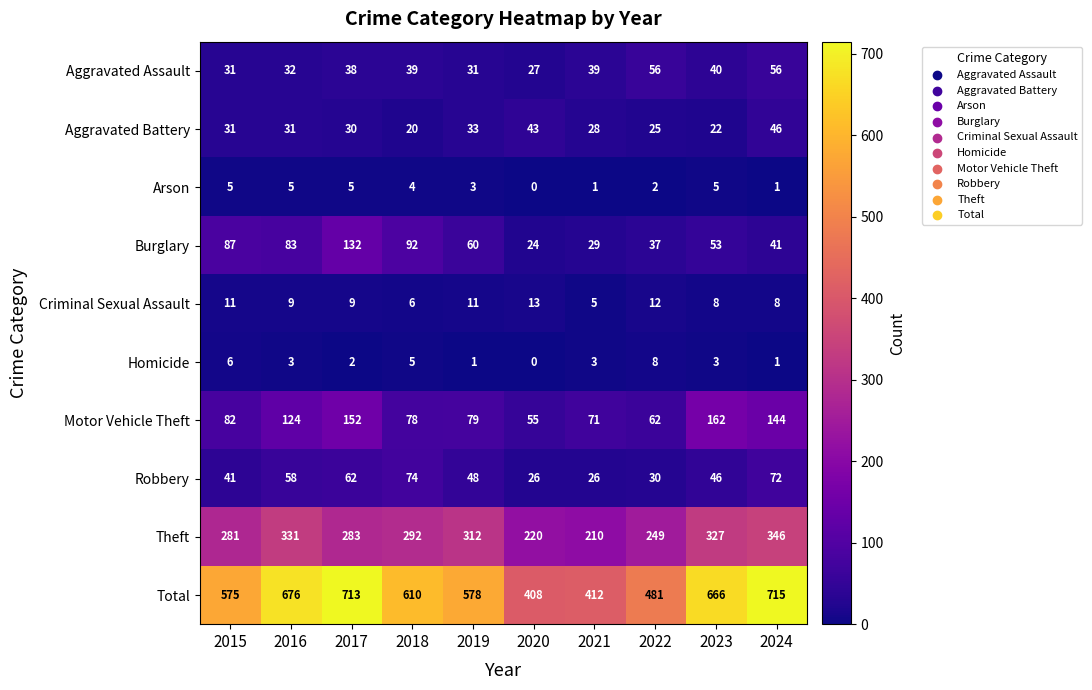

What is the average value of the Theft series?

285